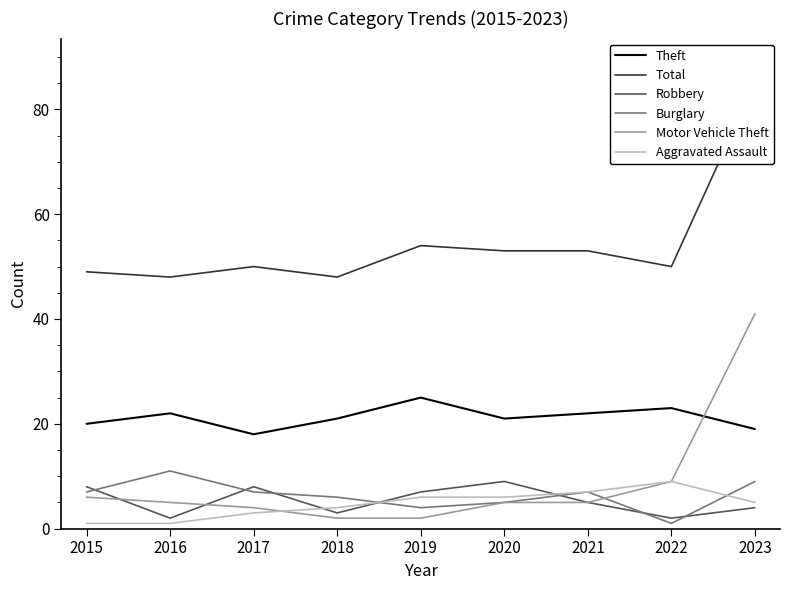

Is the value of Theft at 2023 greater than the value of Motor Vehicle Theft at 2015?

Yes